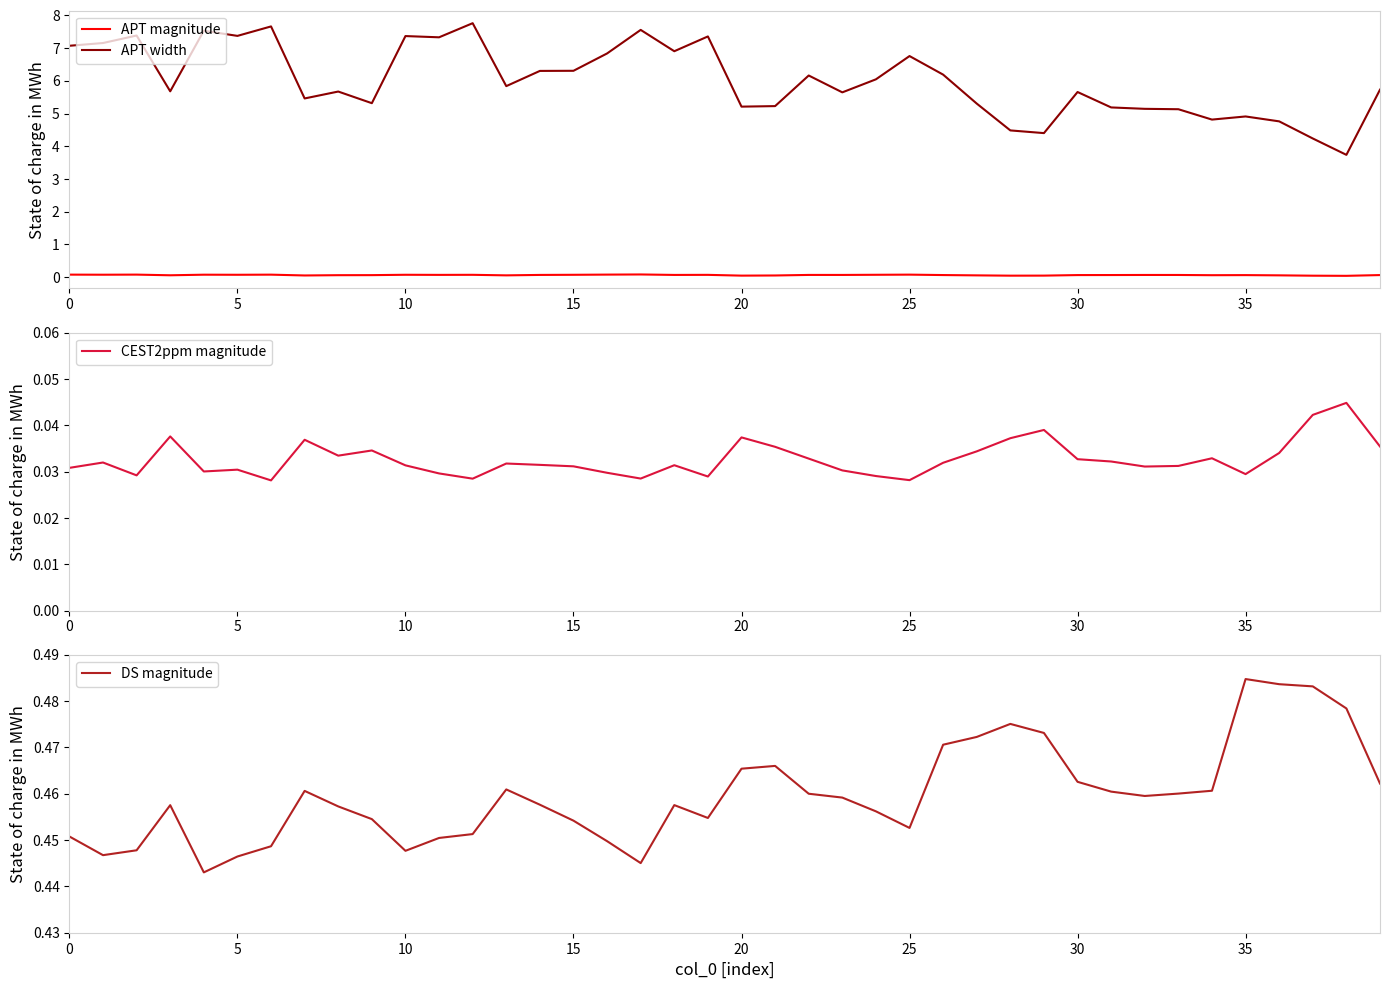

Is it true that APT magnitude equals 0.1 at 22?

True